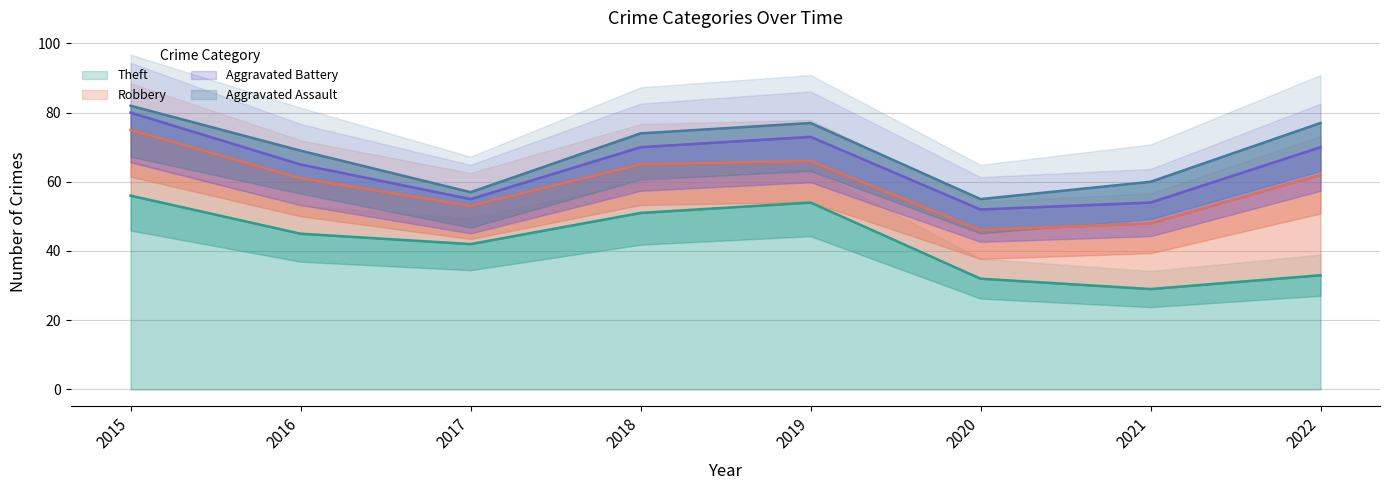

True or false: Robbery and Theft intersect in this chart.

False